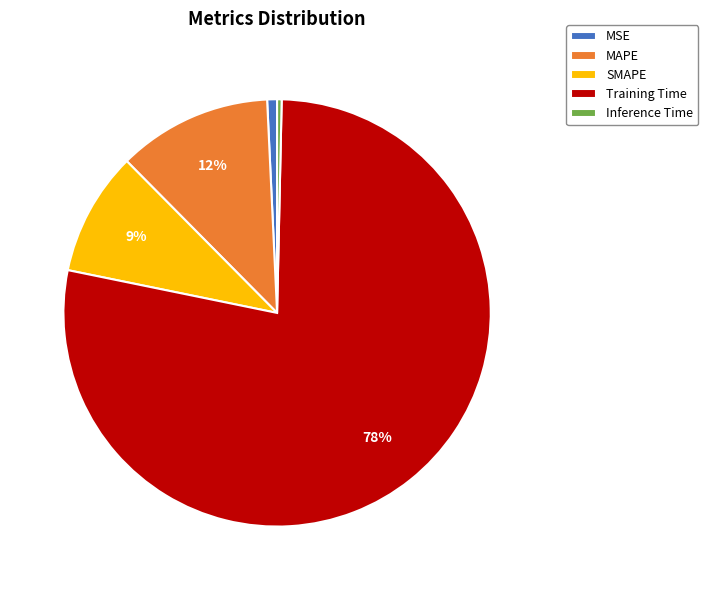

Combined, do Training Time and MSE account for over 50%?

Yes